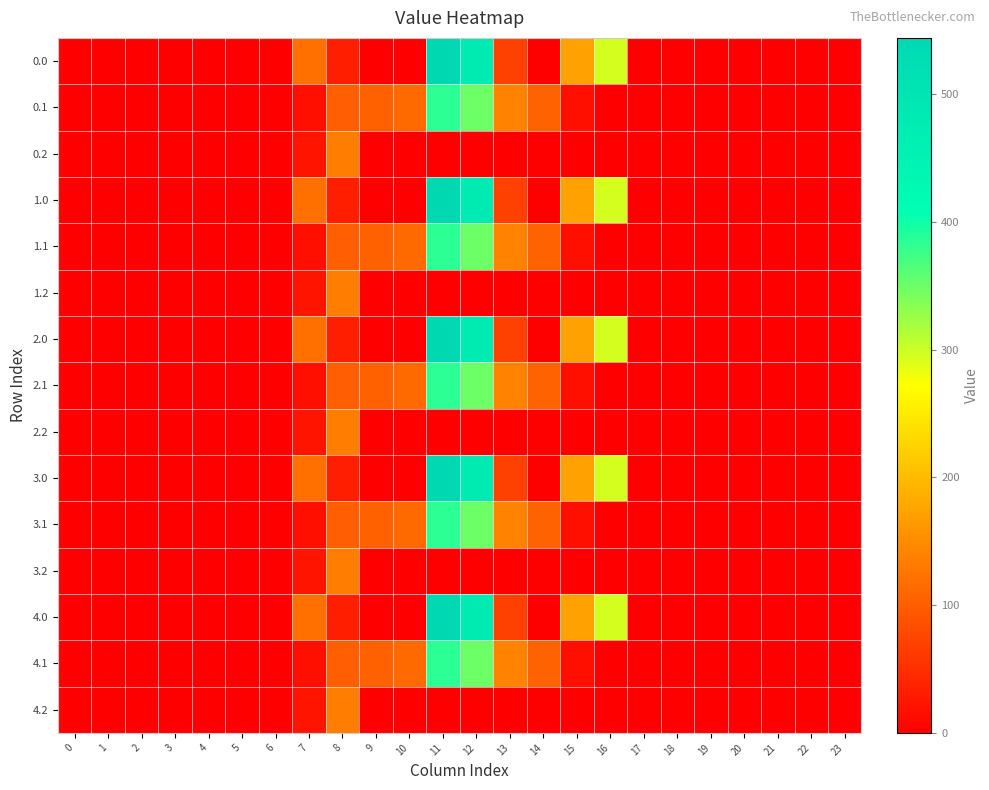

Reading left to right, extract all data points from this chart.

0.0: 0=0.0	1=0.0	2=0.0	3=0.0	4=0.0	5=0.0	6=0.0	7=120.6	8=35.0	9=0.0	10=0.0	11=544.3	12=477.2	13=70.2	14=0.3	15=172.8	16=294.5	17=0.0	18=0.0	19=0.0	20=0.0	21=0.0	22=0.0	23=0.0
0.1: 0=0.0	1=0.0	2=0.0	3=0.0	4=0.0	5=0.0	6=0.0	7=17.7	8=102.3	9=104.8	10=114.0	11=384.7	12=350.8	13=141.2	14=105.5	15=17.3	16=0.0	17=0.0	18=0.0	19=0.0	20=0.0	21=0.0	22=0.0	23=0.0
0.2: 0=0.0	1=0.0	2=0.0	3=0.0	4=0.0	5=0.0	6=0.0	7=22.3	8=134.2	9=0.0	10=0.0	11=0.0	12=0.0	13=0.0	14=0.0	15=0.0	16=0.0	17=0.0	18=0.0	19=0.0	20=0.0	21=0.0	22=0.0	23=0.0
1.0: 0=0.0	1=0.0	2=0.0	3=0.0	4=0.0	5=0.0	6=0.0	7=120.6	8=35.0	9=0.0	10=0.0	11=544.3	12=477.2	13=70.2	14=0.3	15=172.8	16=294.5	17=0.0	18=0.0	19=0.0	20=0.0	21=0.0	22=0.0	23=0.0
1.1: 0=0.0	1=0.0	2=0.0	3=0.0	4=0.0	5=0.0	6=0.0	7=17.7	8=102.3	9=104.8	10=114.0	11=384.7	12=350.8	13=141.2	14=105.5	15=17.3	16=0.0	17=0.0	18=0.0	19=0.0	20=0.0	21=0.0	22=0.0	23=0.0
1.2: 0=0.0	1=0.0	2=0.0	3=0.0	4=0.0	5=0.0	6=0.0	7=22.3	8=134.2	9=0.0	10=0.0	11=0.0	12=0.0	13=0.0	14=0.0	15=0.0	16=0.0	17=0.0	18=0.0	19=0.0	20=0.0	21=0.0	22=0.0	23=0.0
2.0: 0=0.0	1=0.0	2=0.0	3=0.0	4=0.0	5=0.0	6=0.0	7=120.6	8=35.0	9=0.0	10=0.0	11=544.3	12=477.2	13=70.2	14=0.3	15=172.8	16=294.5	17=0.0	18=0.0	19=0.0	20=0.0	21=0.0	22=0.0	23=0.0
2.1: 0=0.0	1=0.0	2=0.0	3=0.0	4=0.0	5=0.0	6=0.0	7=17.7	8=102.3	9=104.8	10=114.0	11=384.7	12=350.8	13=141.2	14=105.5	15=17.3	16=0.0	17=0.0	18=0.0	19=0.0	20=0.0	21=0.0	22=0.0	23=0.0
2.2: 0=0.0	1=0.0	2=0.0	3=0.0	4=0.0	5=0.0	6=0.0	7=22.3	8=134.2	9=0.0	10=0.0	11=0.0	12=0.0	13=0.0	14=0.0	15=0.0	16=0.0	17=0.0	18=0.0	19=0.0	20=0.0	21=0.0	22=0.0	23=0.0
3.0: 0=0.0	1=0.0	2=0.0	3=0.0	4=0.0	5=0.0	6=0.0	7=120.6	8=35.0	9=0.0	10=0.0	11=544.3	12=477.2	13=70.2	14=0.3	15=172.8	16=294.5	17=0.0	18=0.0	19=0.0	20=0.0	21=0.0	22=0.0	23=0.0
3.1: 0=0.0	1=0.0	2=0.0	3=0.0	4=0.0	5=0.0	6=0.0	7=17.7	8=102.3	9=104.8	10=114.0	11=384.7	12=350.8	13=141.2	14=105.5	15=17.3	16=0.0	17=0.0	18=0.0	19=0.0	20=0.0	21=0.0	22=0.0	23=0.0
3.2: 0=0.0	1=0.0	2=0.0	3=0.0	4=0.0	5=0.0	6=0.0	7=22.3	8=134.2	9=0.0	10=0.0	11=0.0	12=0.0	13=0.0	14=0.0	15=0.0	16=0.0	17=0.0	18=0.0	19=0.0	20=0.0	21=0.0	22=0.0	23=0.0
4.0: 0=0.0	1=0.0	2=0.0	3=0.0	4=0.0	5=0.0	6=0.0	7=120.6	8=35.0	9=0.0	10=0.0	11=544.3	12=477.2	13=70.2	14=0.3	15=172.8	16=294.5	17=0.0	18=0.0	19=0.0	20=0.0	21=0.0	22=0.0	23=0.0
4.1: 0=0.0	1=0.0	2=0.0	3=0.0	4=0.0	5=0.0	6=0.0	7=17.7	8=102.3	9=104.8	10=114.0	11=384.7	12=350.8	13=141.2	14=105.5	15=17.3	16=0.0	17=0.0	18=0.0	19=0.0	20=0.0	21=0.0	22=0.0	23=0.0
4.2: 0=0.0	1=0.0	2=0.0	3=0.0	4=0.0	5=0.0	6=0.0	7=22.3	8=134.2	9=0.0	10=0.0	11=0.0	12=0.0	13=0.0	14=0.0	15=0.0	16=0.0	17=0.0	18=0.0	19=0.0	20=0.0	21=0.0	22=0.0	23=0.0